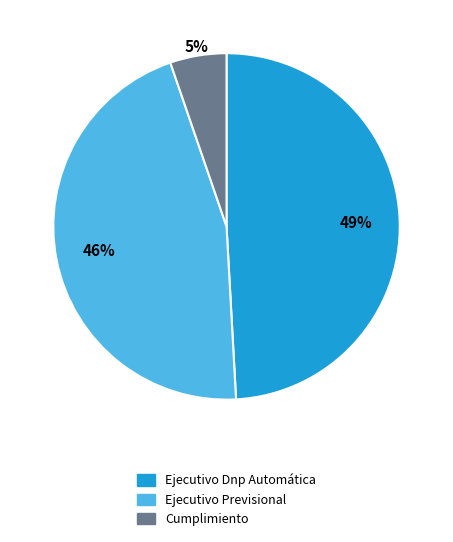

Between Ejecutivo Previsional and Cumplimiento, which is larger?

Ejecutivo Previsional